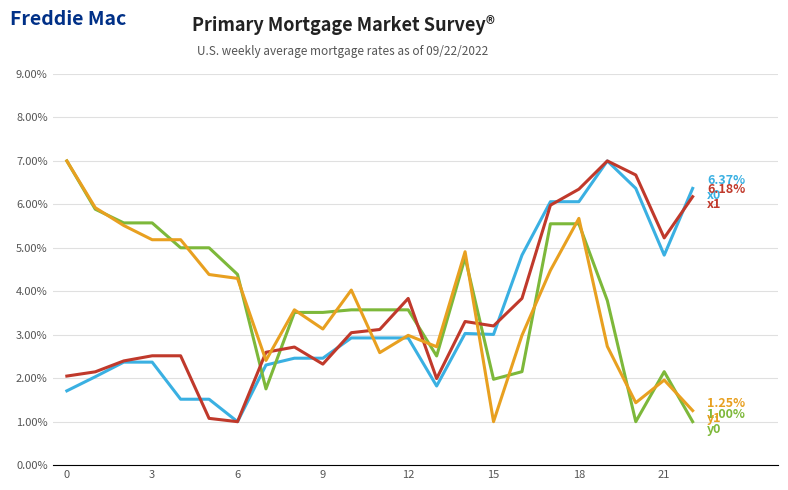

What is the minimum value shown in the chart?

1.0